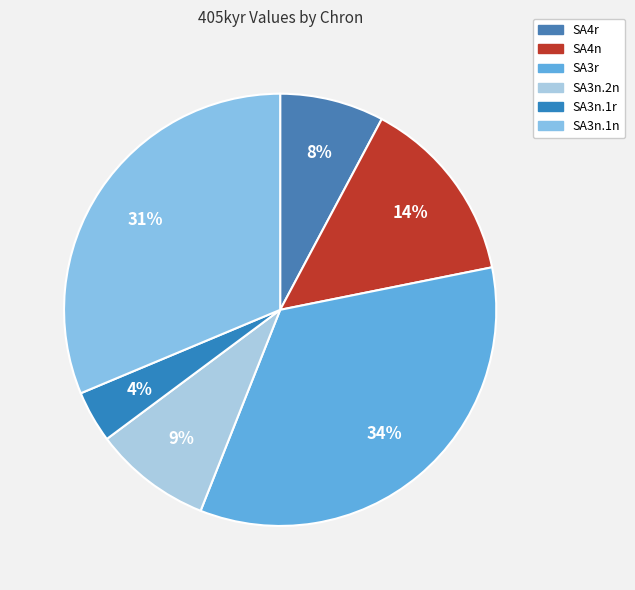

To the nearest percent, what percentage of the pie is SA3r?

34%